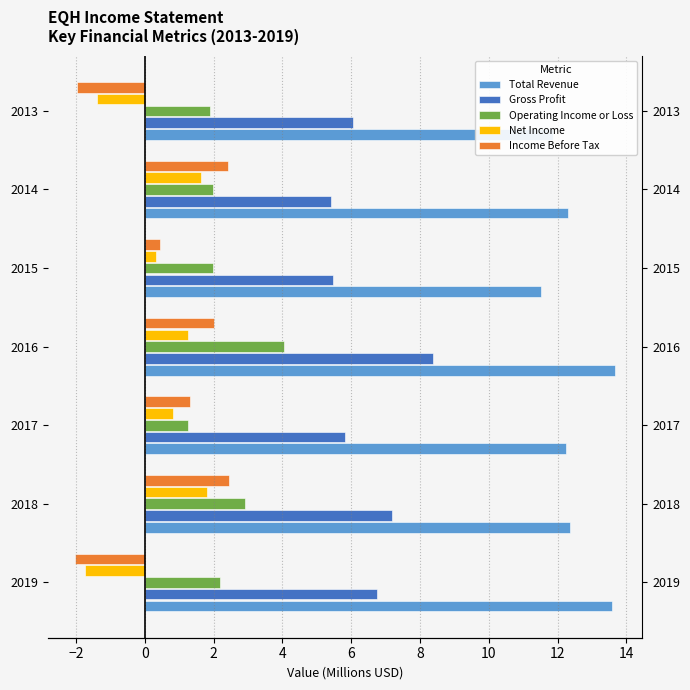

What is the difference between the maximum and minimum values in the Operating Income or Loss series?

2.8